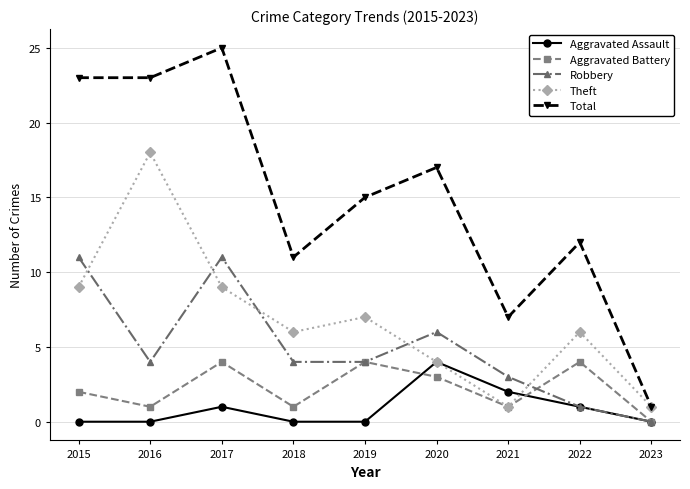

Is it true that Aggravated Assault equals -2 at 2019?

False